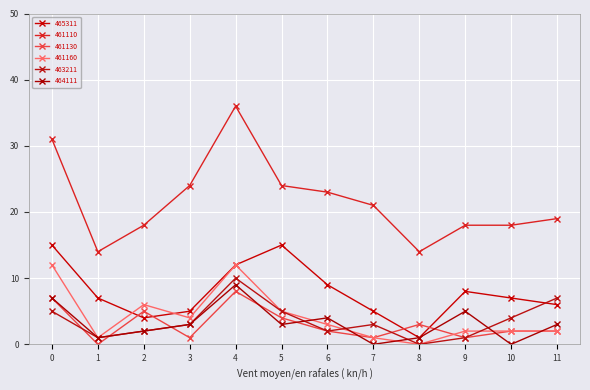

How many lines are shown in the chart?

6